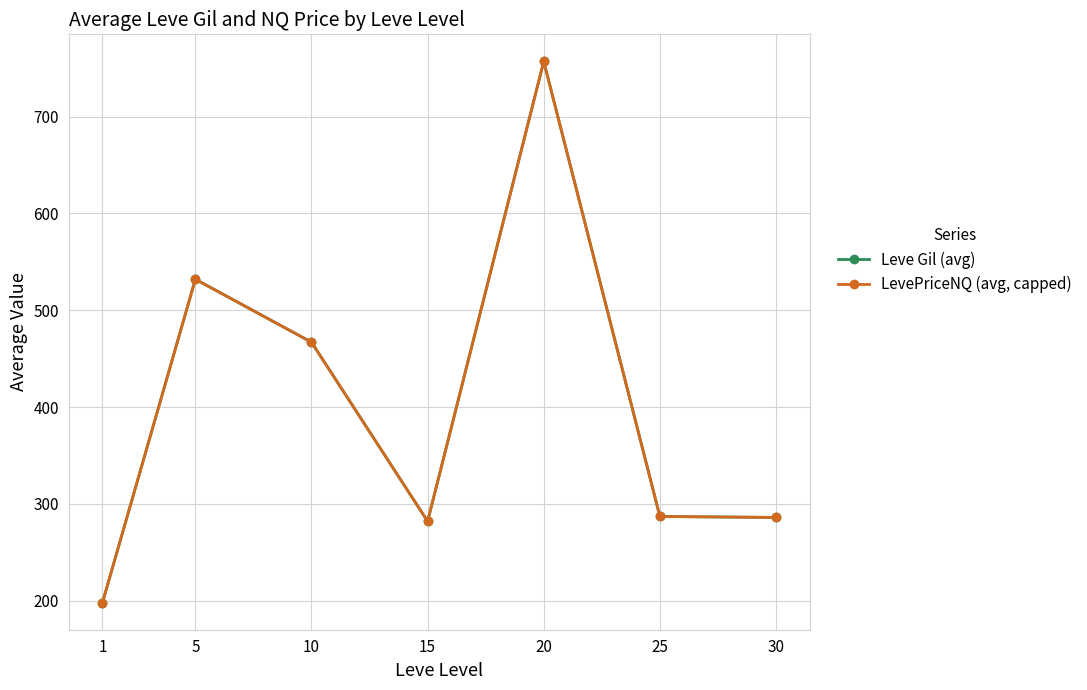

Does the chart display data point markers on the line(s)?

Yes